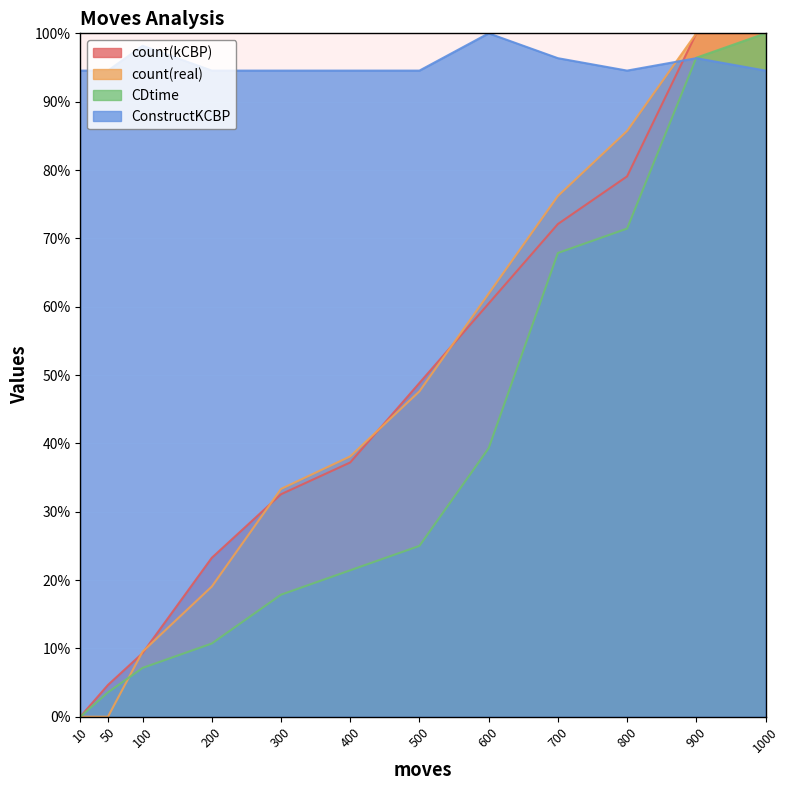

What is the spread (max minus min) of values at 400?

73.1